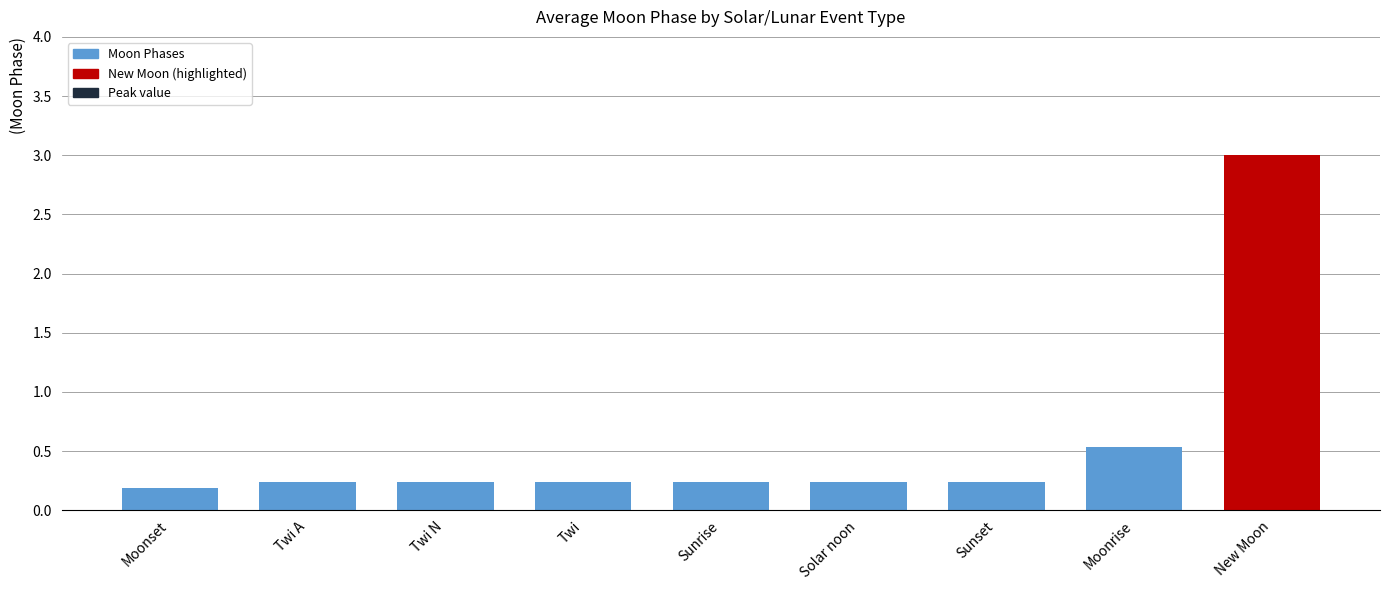

What is the sum of the values at Moonrise and Sunset?

0.8